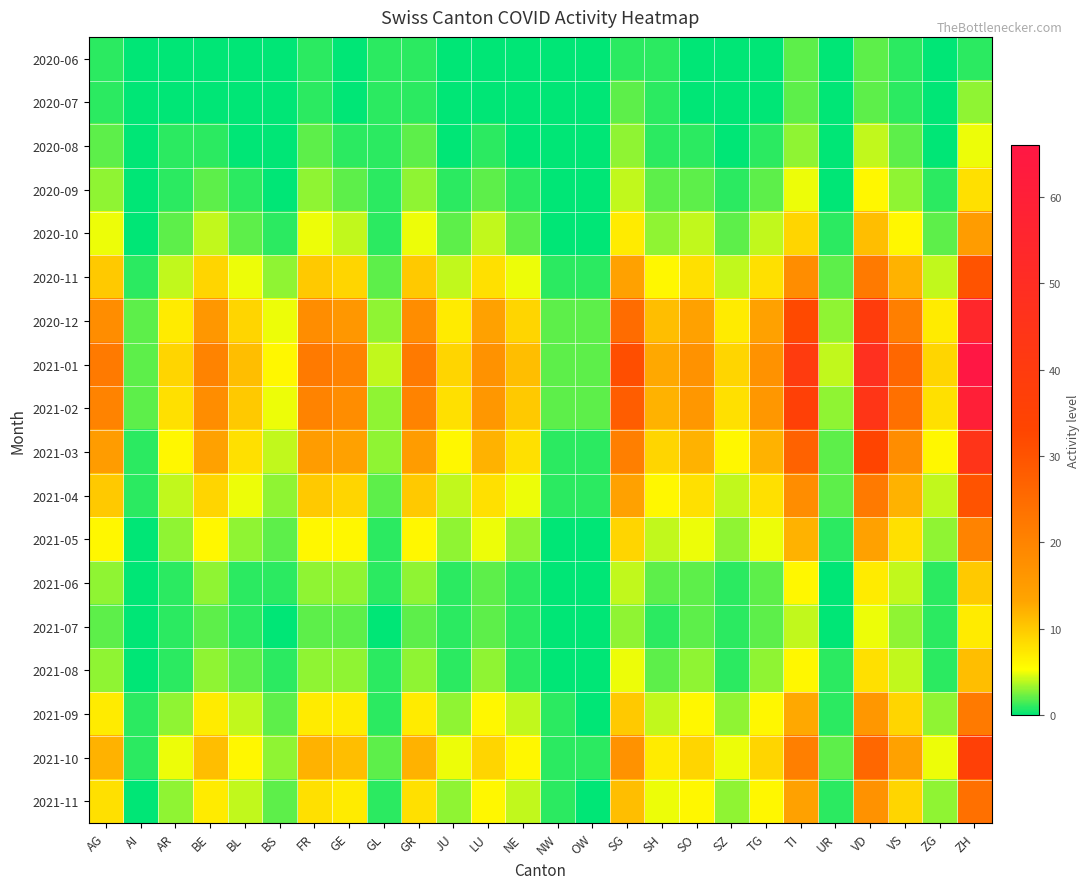

Which has a higher value, SH or ZH?

SH